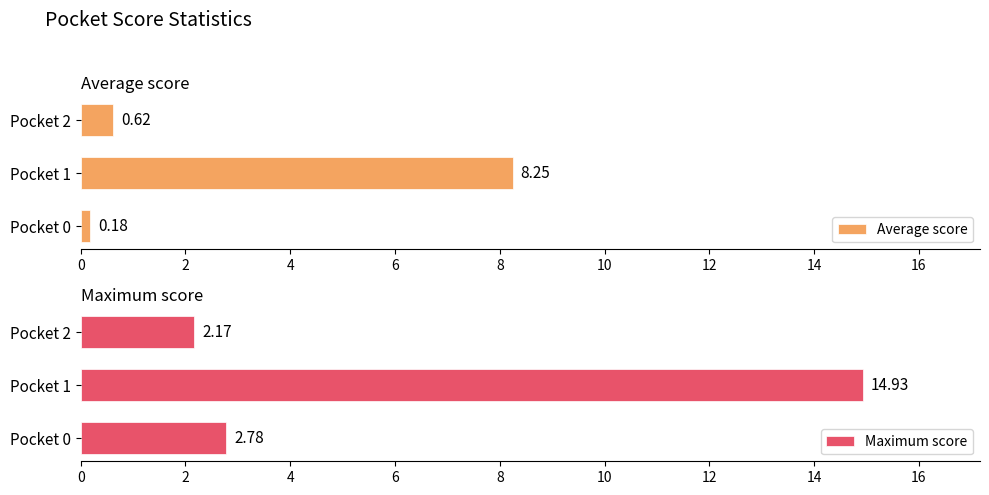

What is the difference between the maximum and minimum values in the Average score series?

8.1